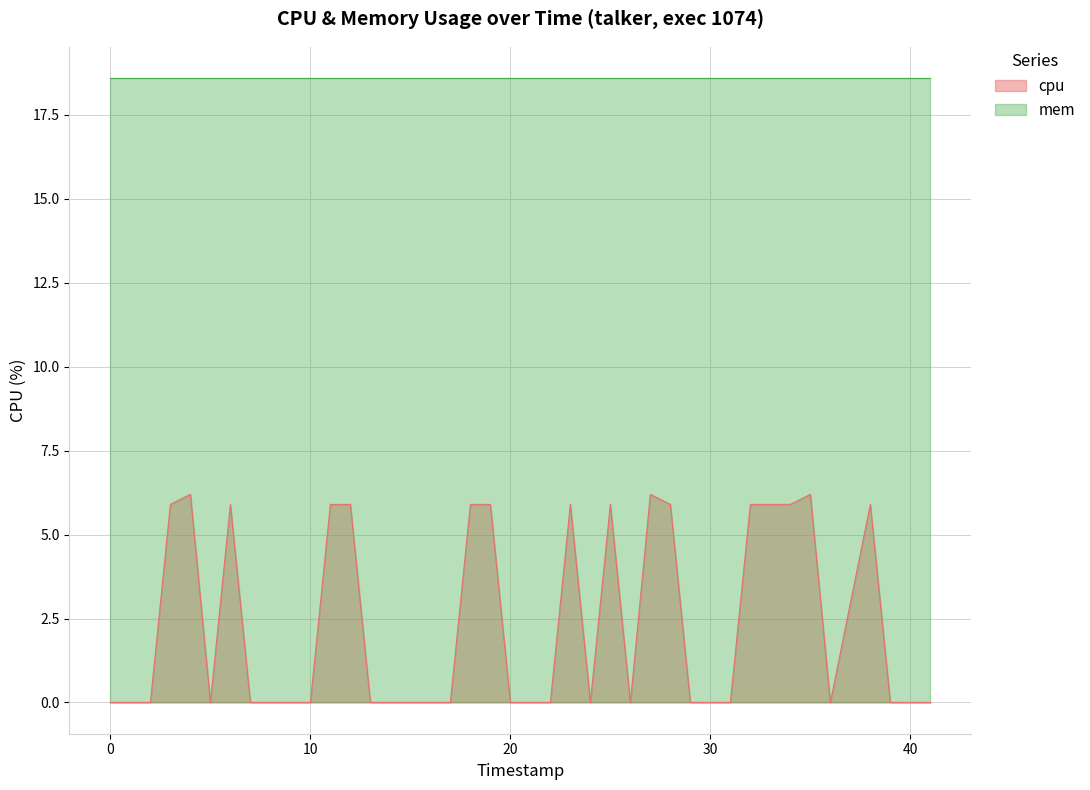

Is it true that mem equals 18.6 at 30?

True